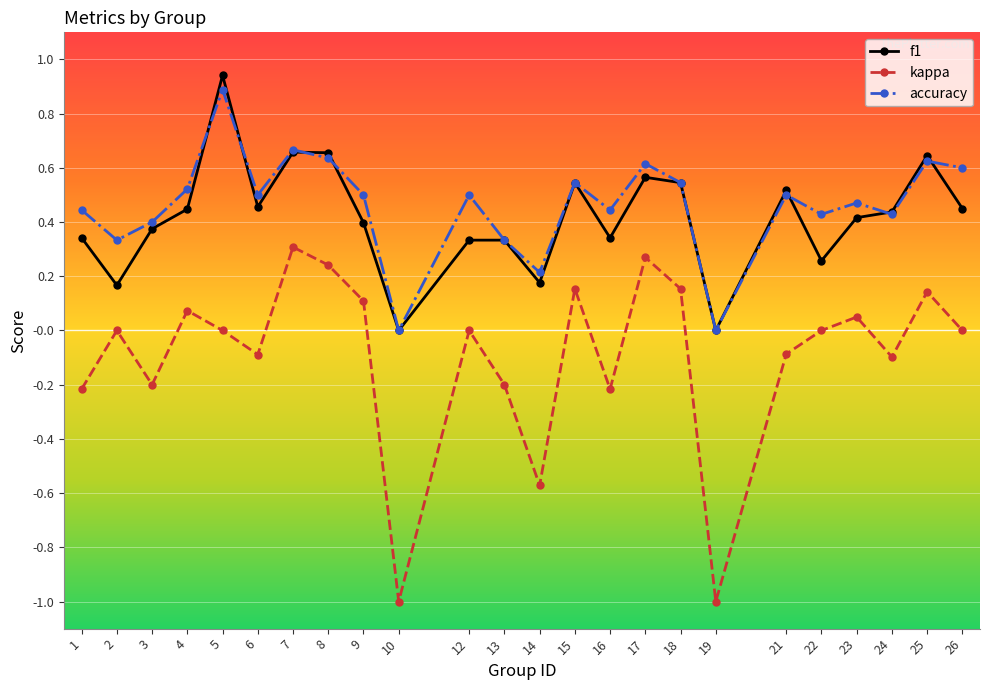

Which category has the highest value in the accuracy series?

5